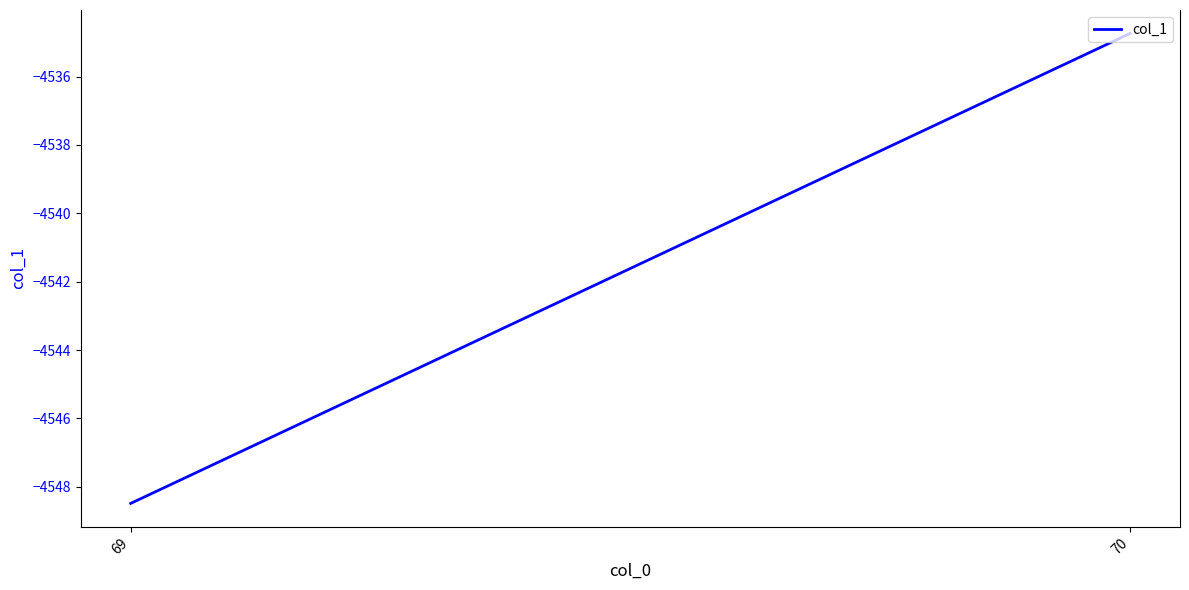

The chart shows a value of -8146.3 at 70. True or false?

False